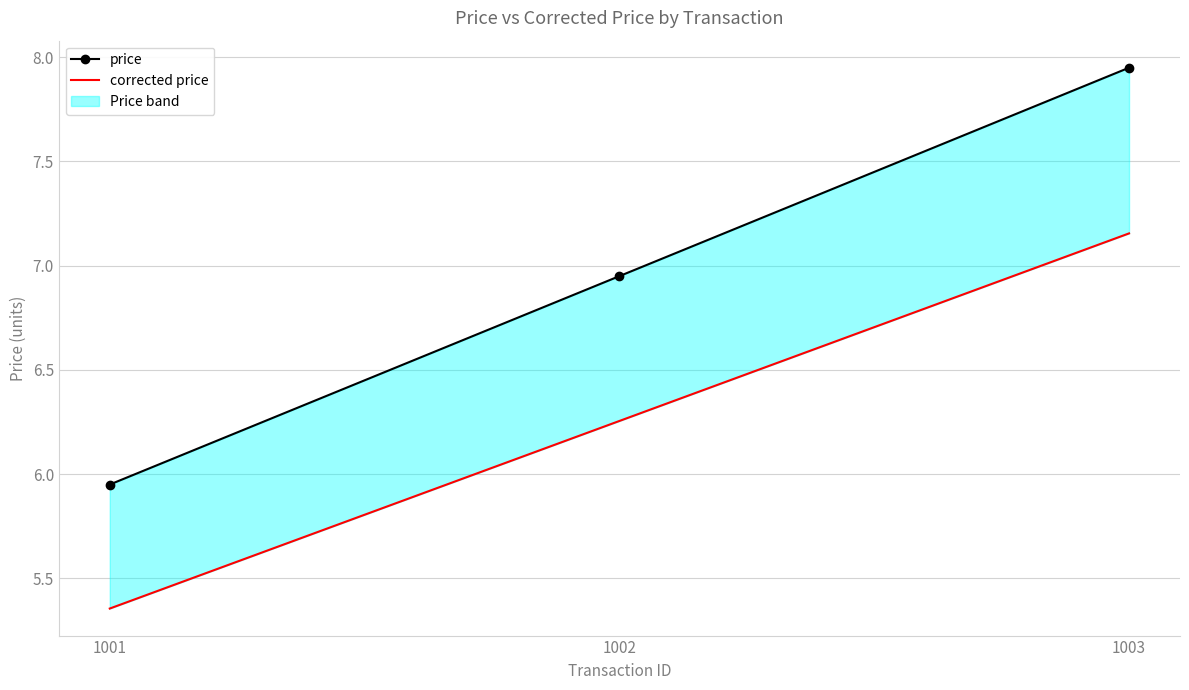

The value of corrected price at 1003 is 4.2. True or false?

False